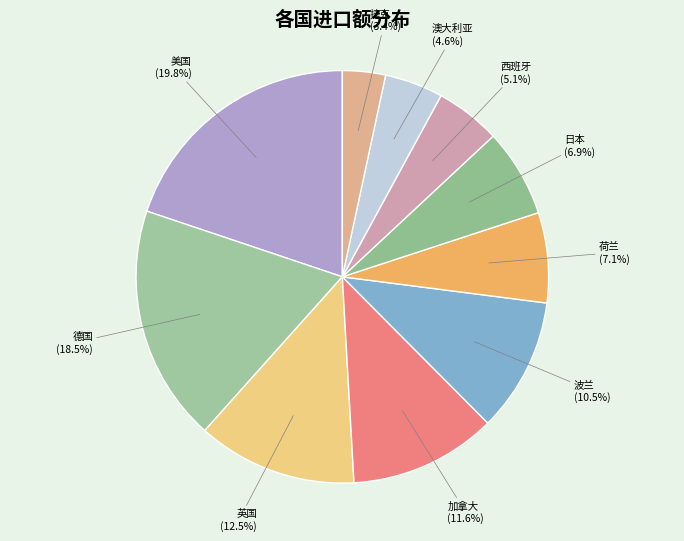

Combined, do 西班牙 and 捷克 account for over 50%?

No